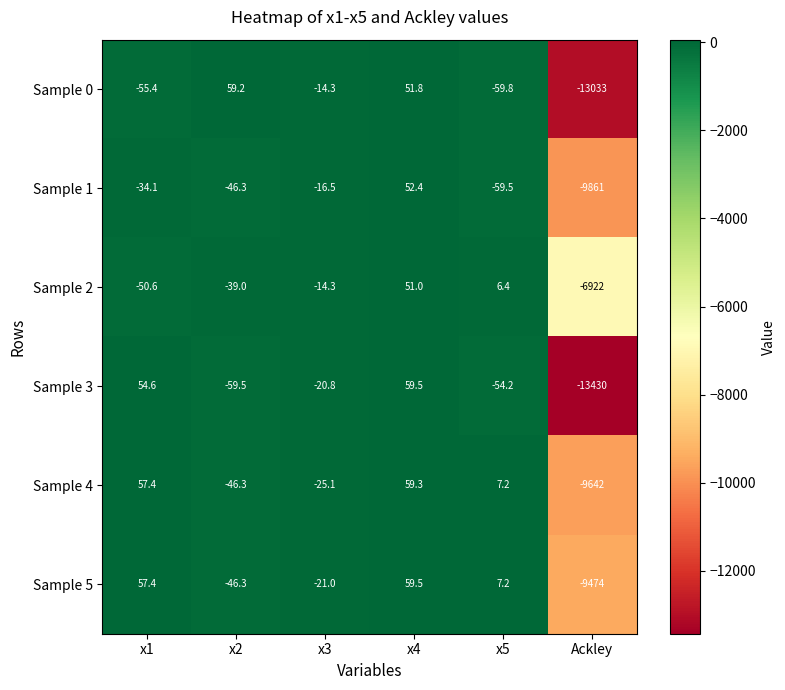

Is it true that Sample 2 equals -6922.0 at Ackley?

True